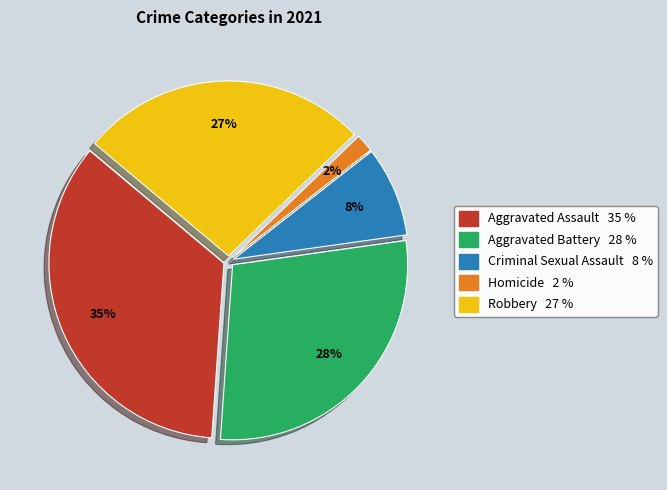

What is the largest slice in the pie chart?

Aggravated Assault